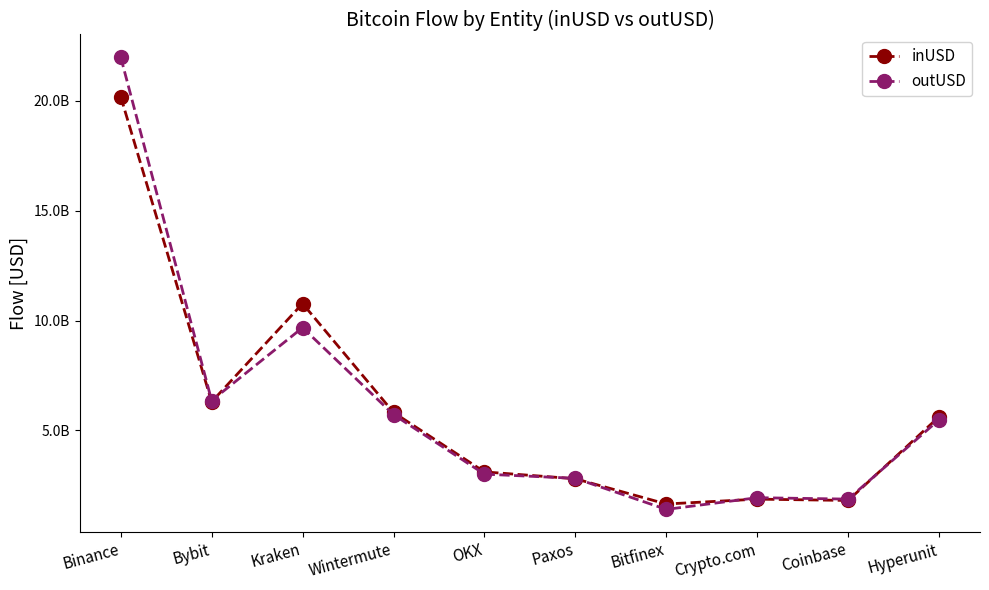

The inUSD series shows 10775105404.5 at Kraken. True or false?

True